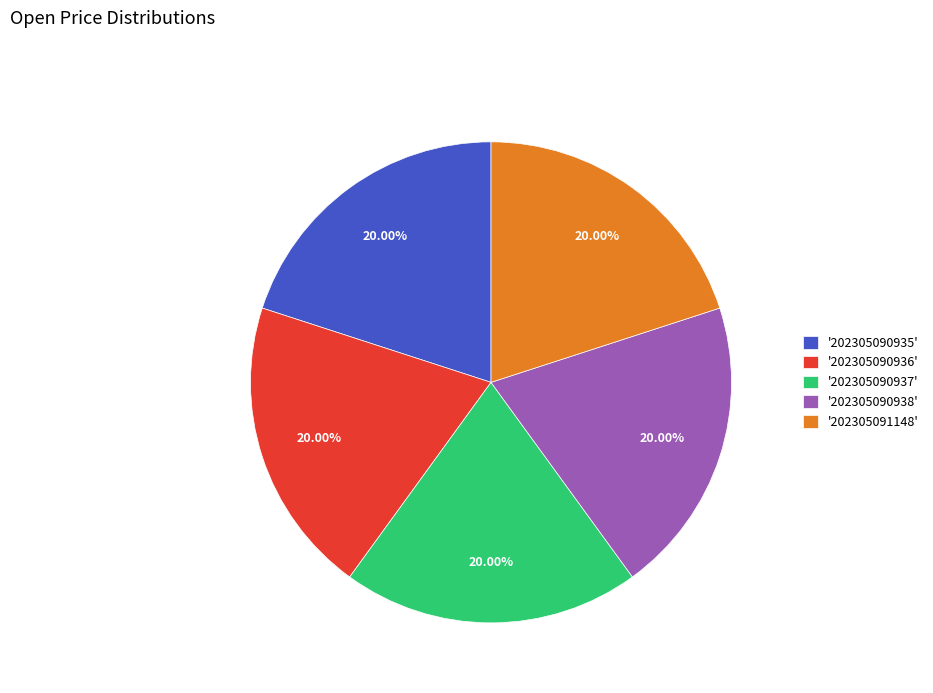

Approximately how many times larger is the value at '202305090935' compared to '202305090938'?

1.0